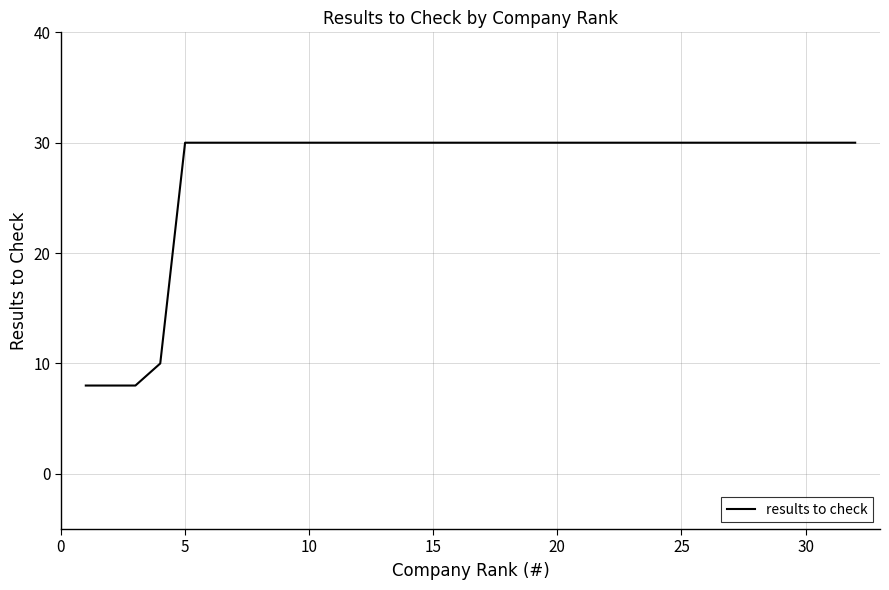

What is the difference between the maximum and second lowest values?

22